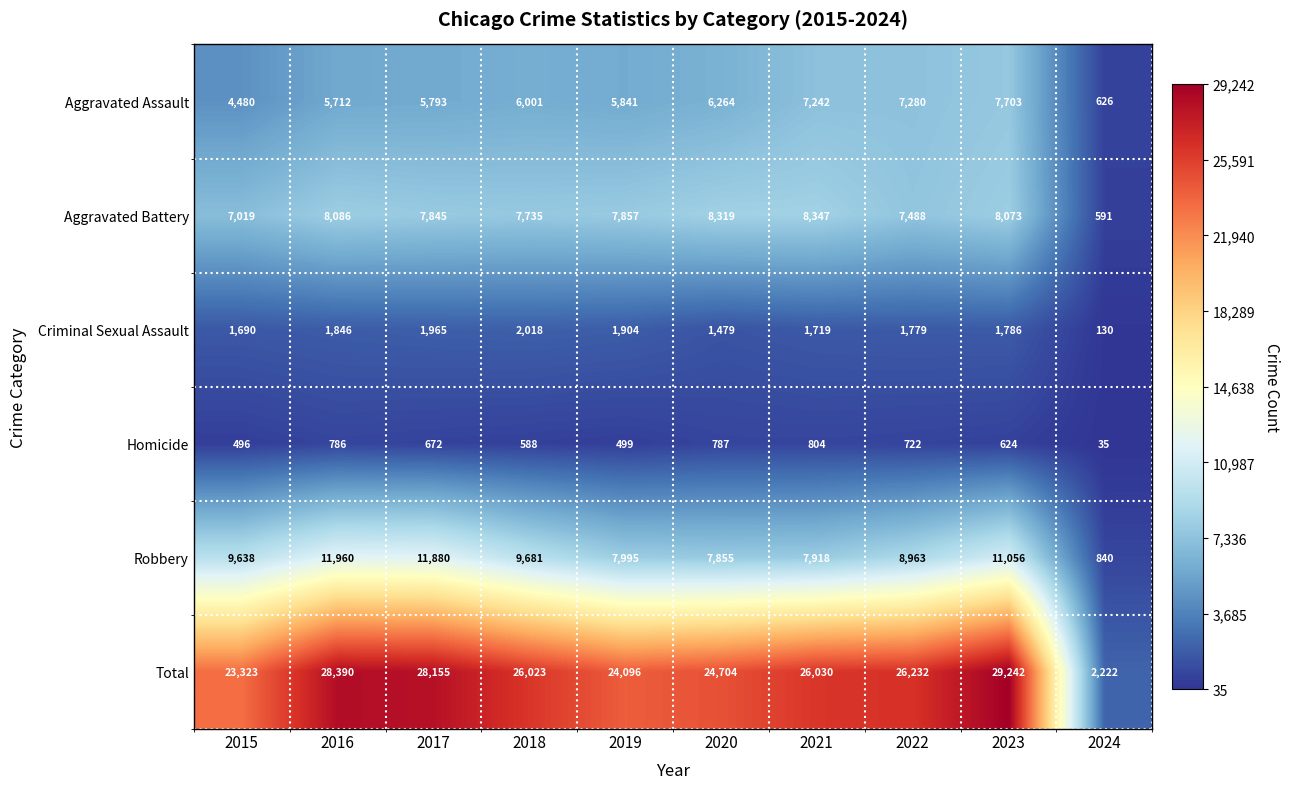

Which series has the widest spread of values?

Total